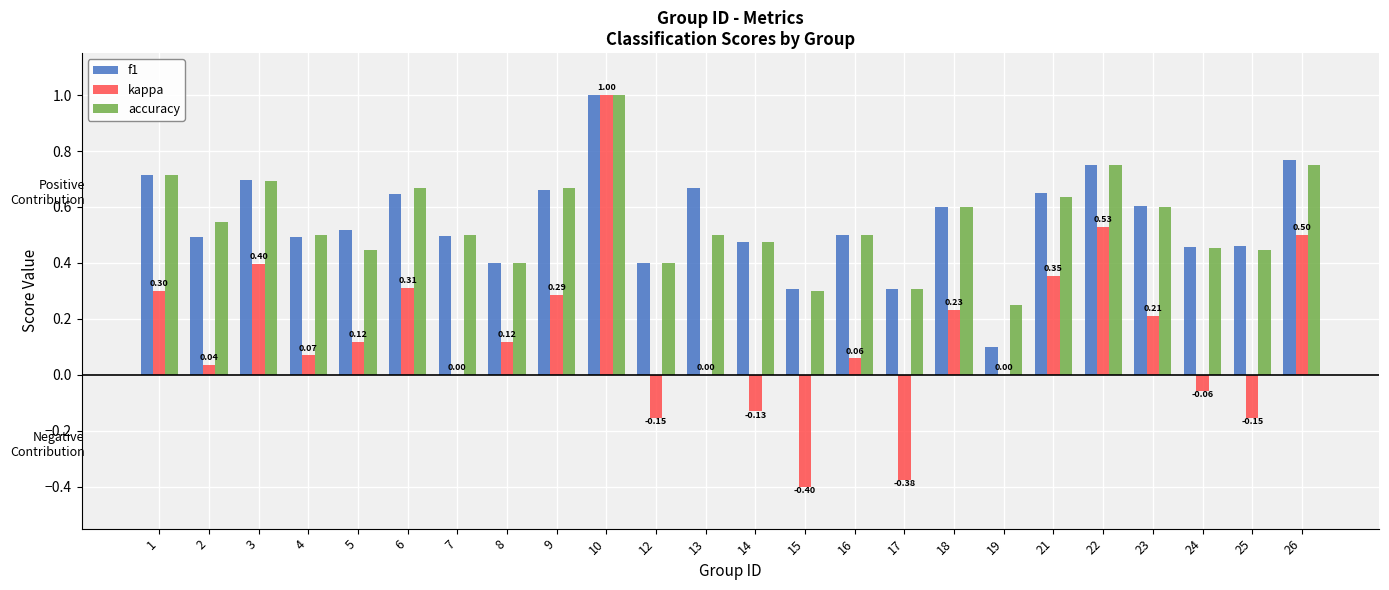

Is it true that f1 equals 0.9 at 23?

False